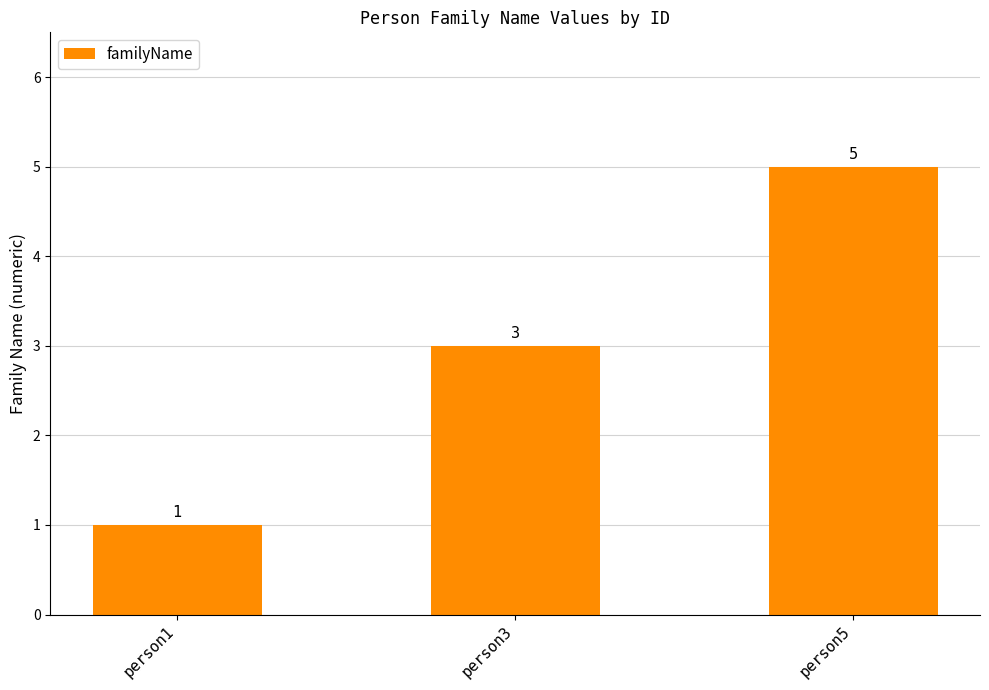

What is the difference between the values at person3 and person1?

2